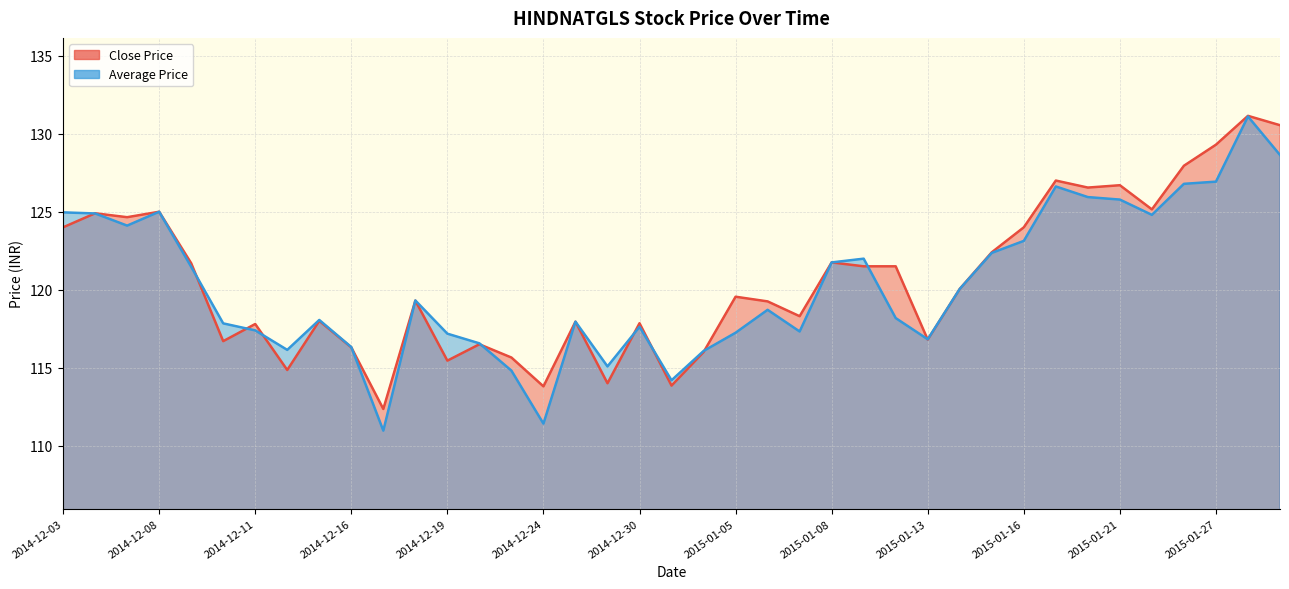

The value of Close Price at 2014-12-19 is 24.6. True or false?

False